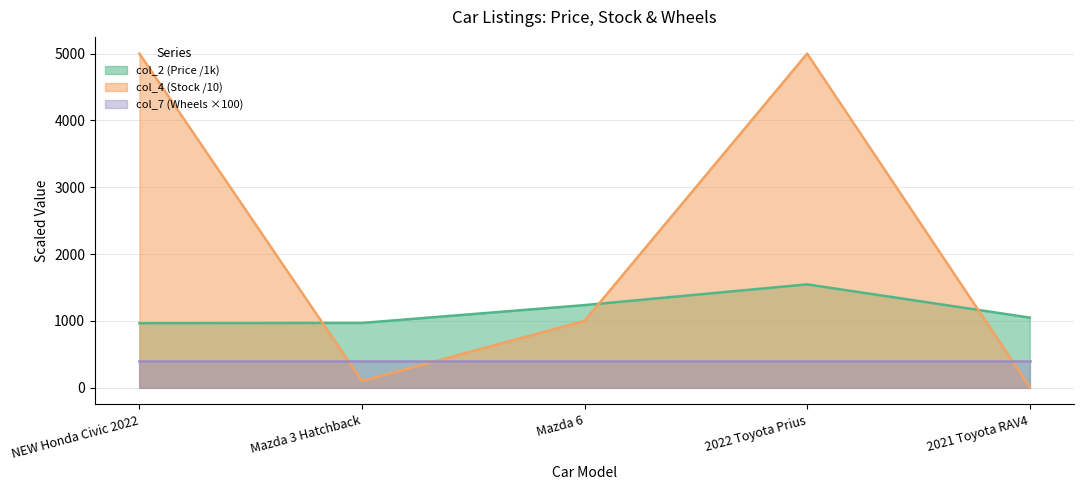

What is the sum of all col_4 values?

11110.0